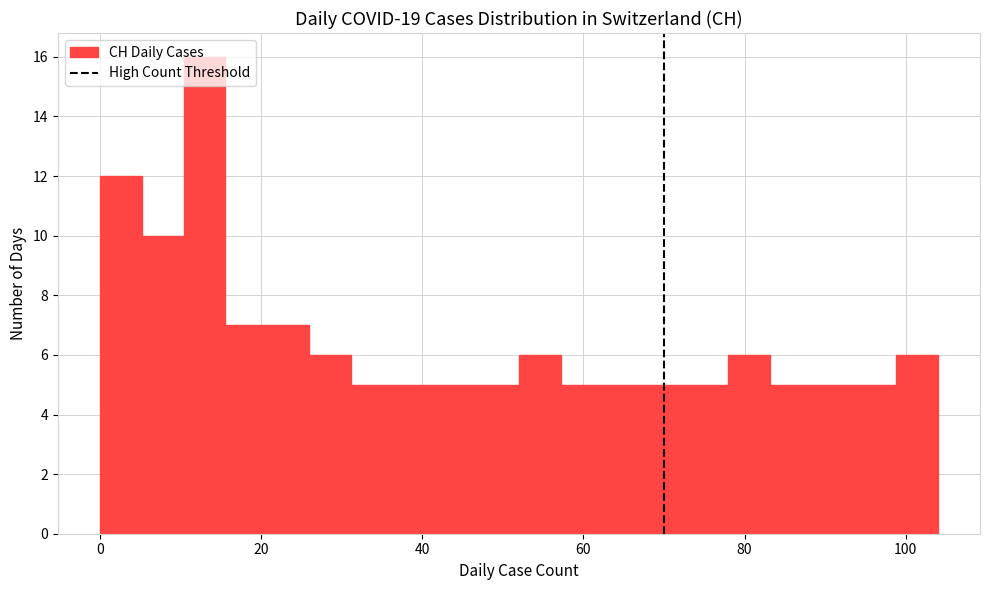

Read against the x-axis, roughly where is the centre of the tallest bar?

14